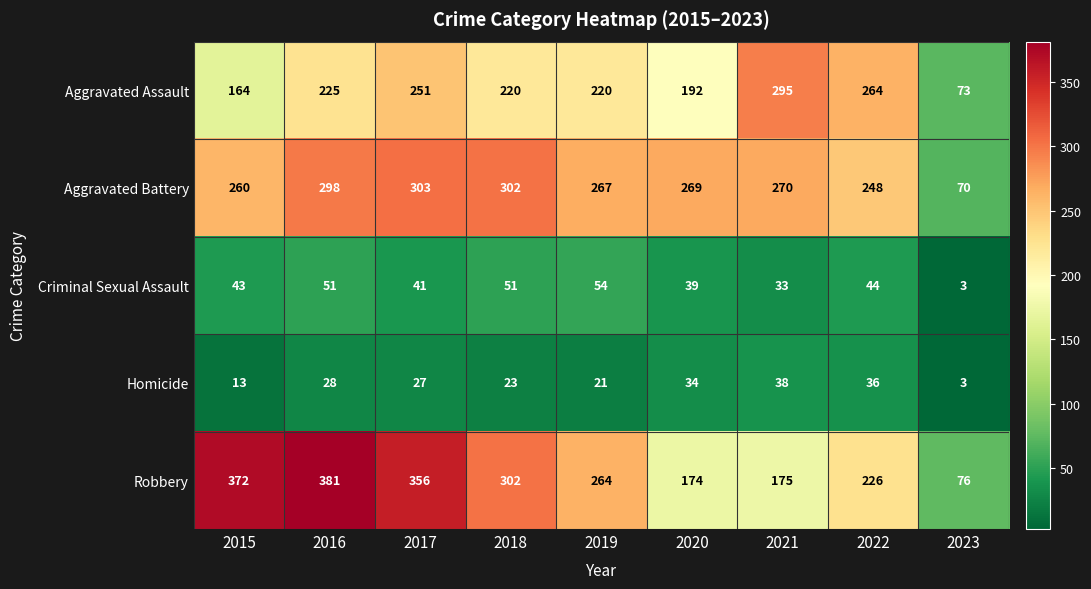

What is the difference between the highest and lowest values at 2018?

279